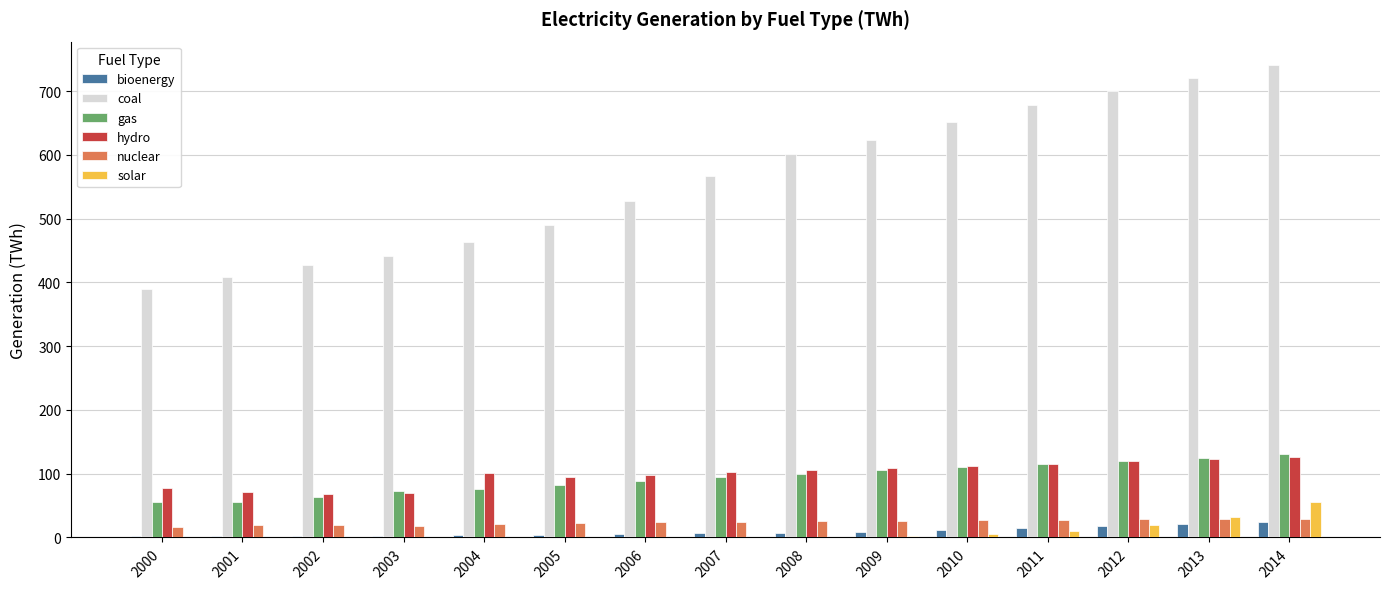

Which series has the largest total across all categories?

coal